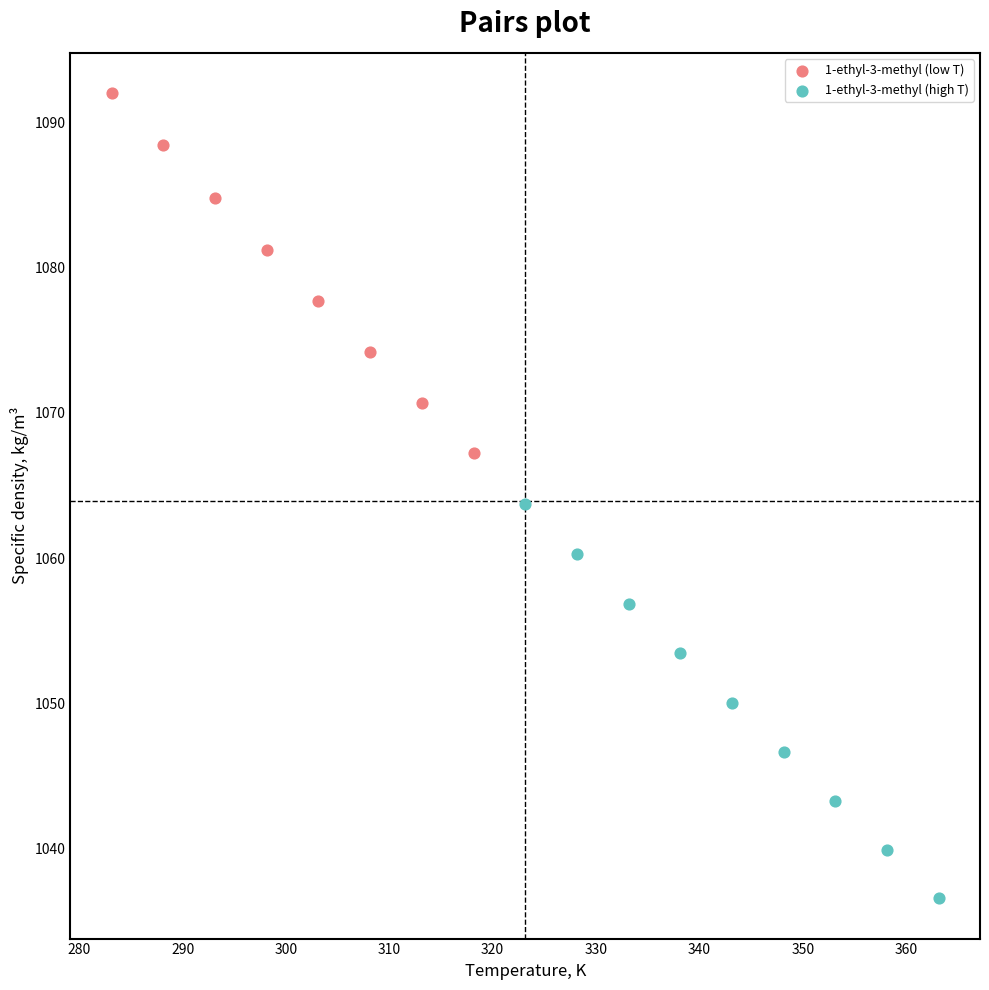

Which series reaches the minimum Y coordinate?

1-ethyl-3-methyl (high T)